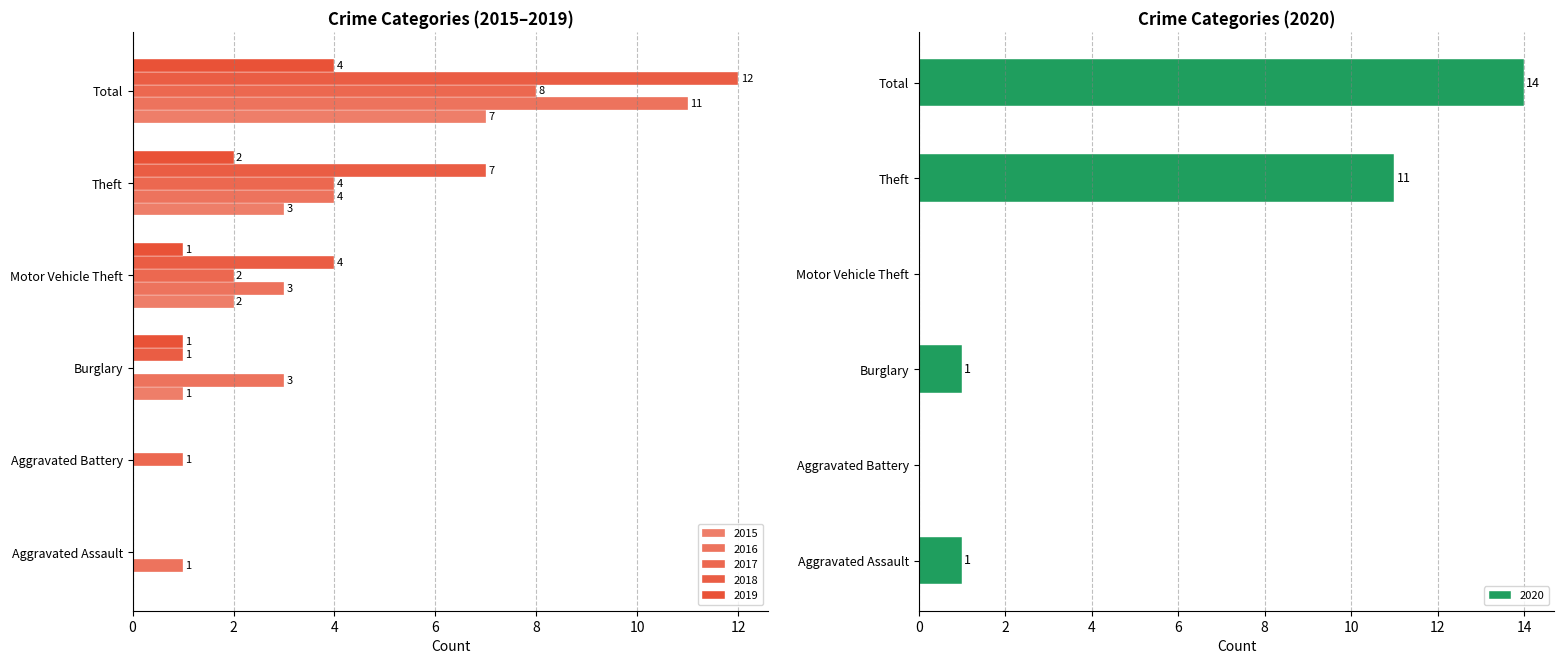

True or false: 2020 has a value of 1 at Burglary.

False